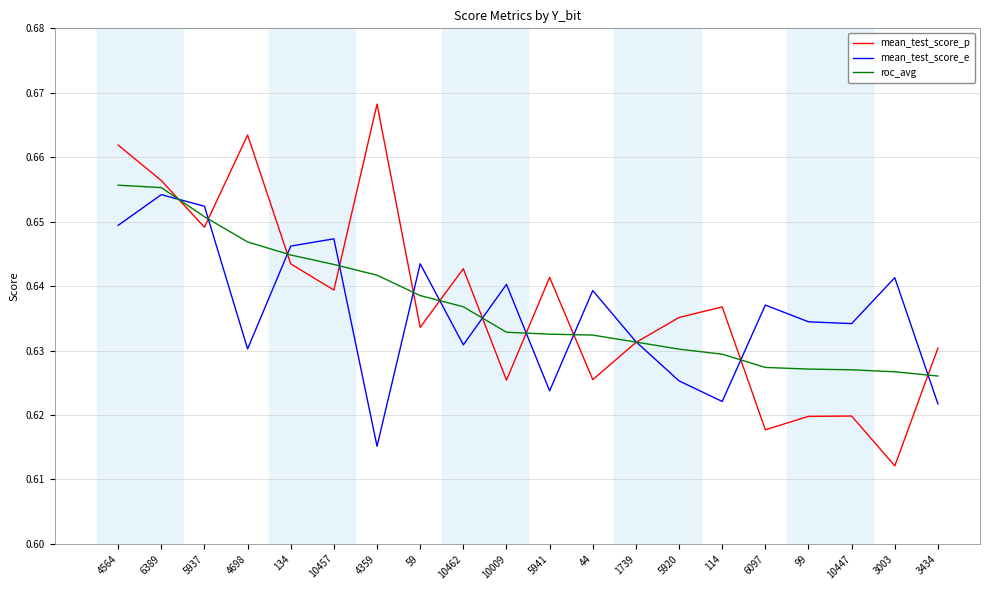

After their last crossing, which series has the higher values: mean_test_score_e or roc_avg?

roc_avg